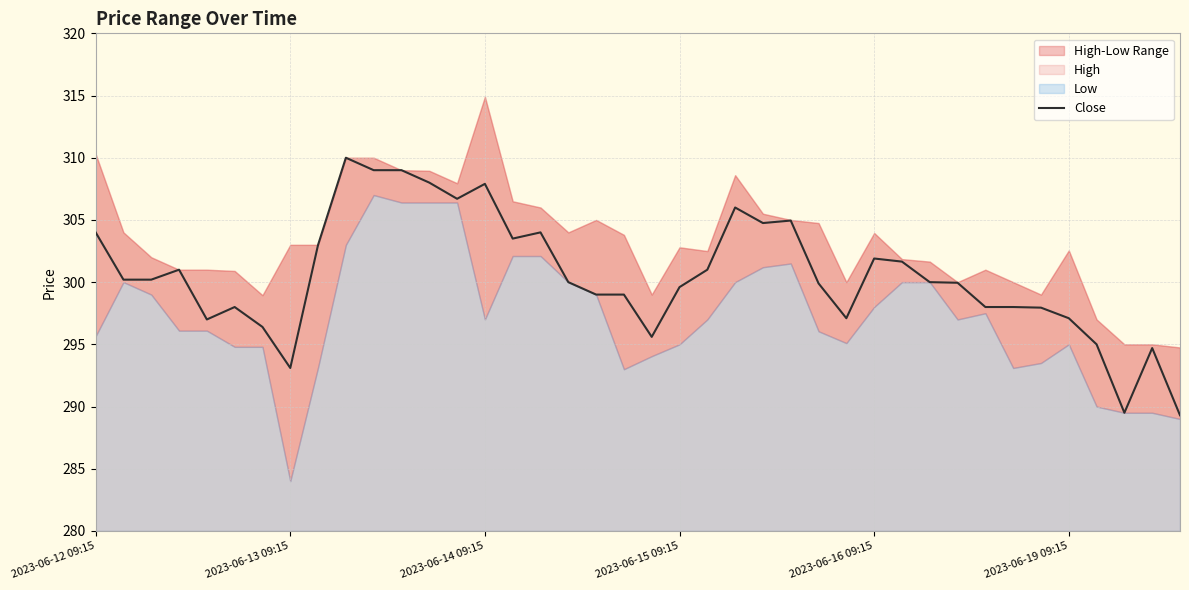

The chart shows a value of 299.9 at 26. True or false?

True